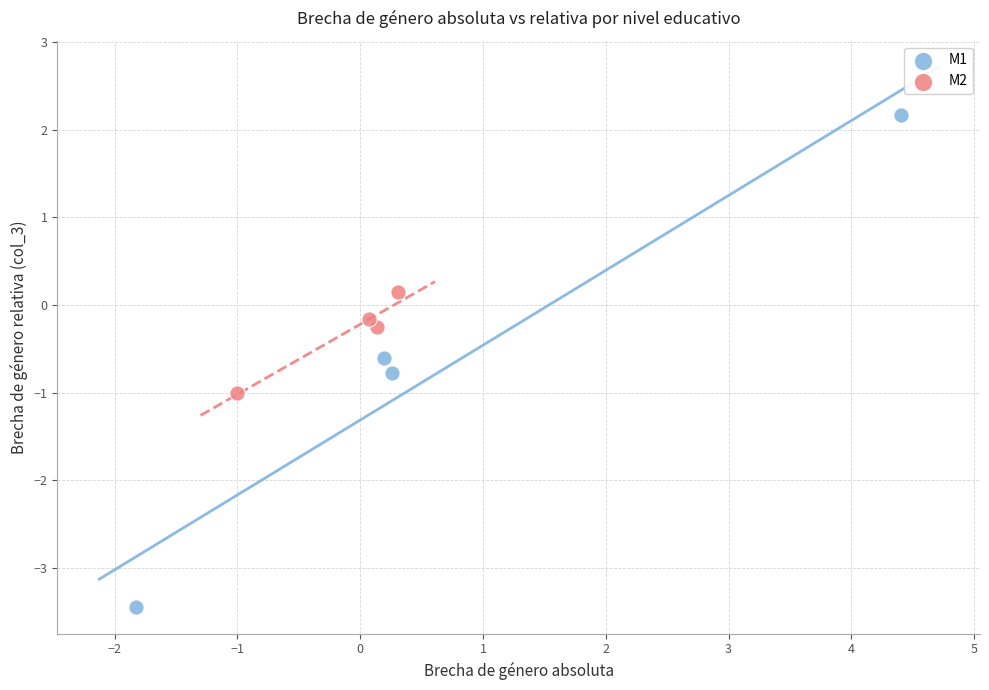

Which series has the largest Y range (max minus min)?

M1